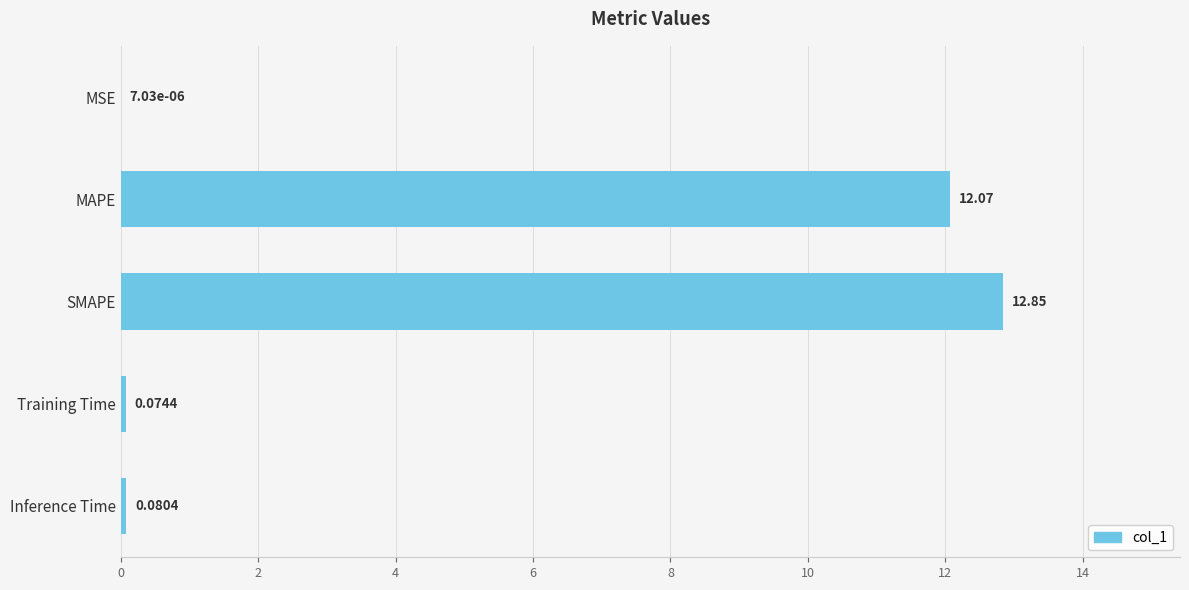

At which label is the value closest to 6?

Inference Time